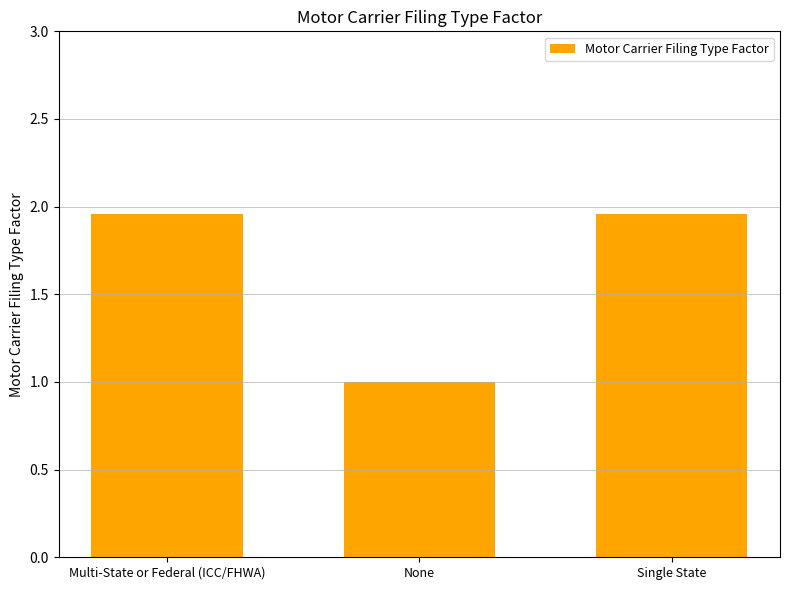

Between None and Multi-State or Federal (ICC/FHWA), which is larger?

Multi-State or Federal (ICC/FHWA)